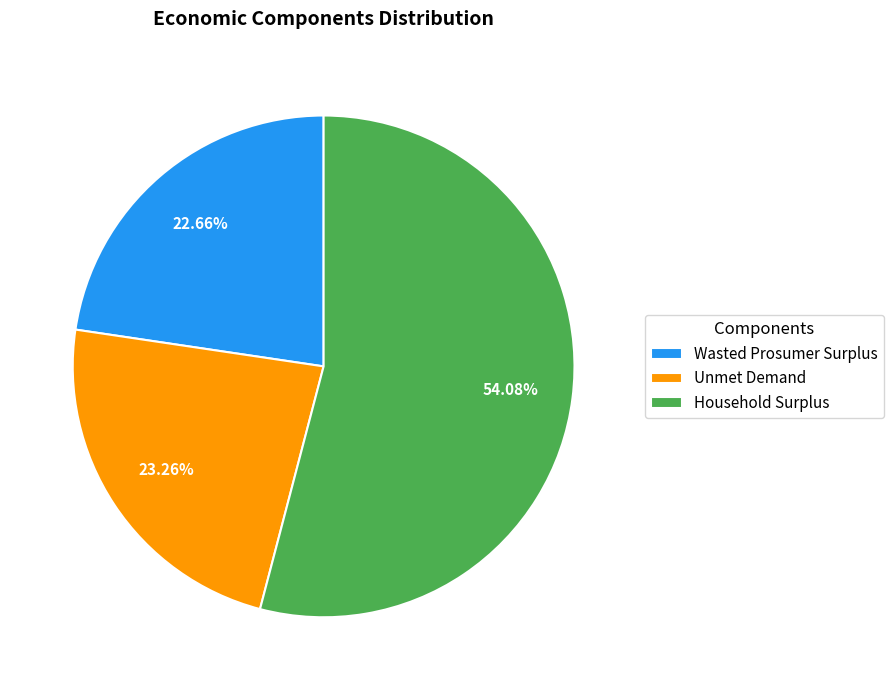

Which slice is the smallest?

Wasted Prosumer Surplus